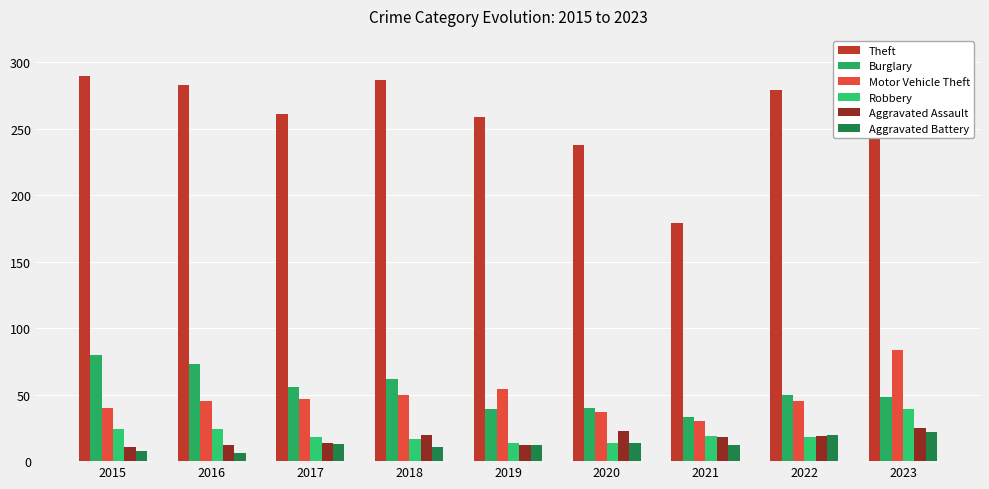

Reading left to right, list all the values displayed in this chart.

Theft: 290	283	261	287	259	238	179	279	296
Burglary: 80	73	56	62	39	40	33	50	48
Motor Vehicle Theft: 40	45	47	50	54	37	30	45	84
Robbery: 24	24	18	17	14	14	19	18	39
Aggravated Assault: 11	12	14	20	12	23	18	19	25
Aggravated Battery: 8	6	13	11	12	14	12	20	22